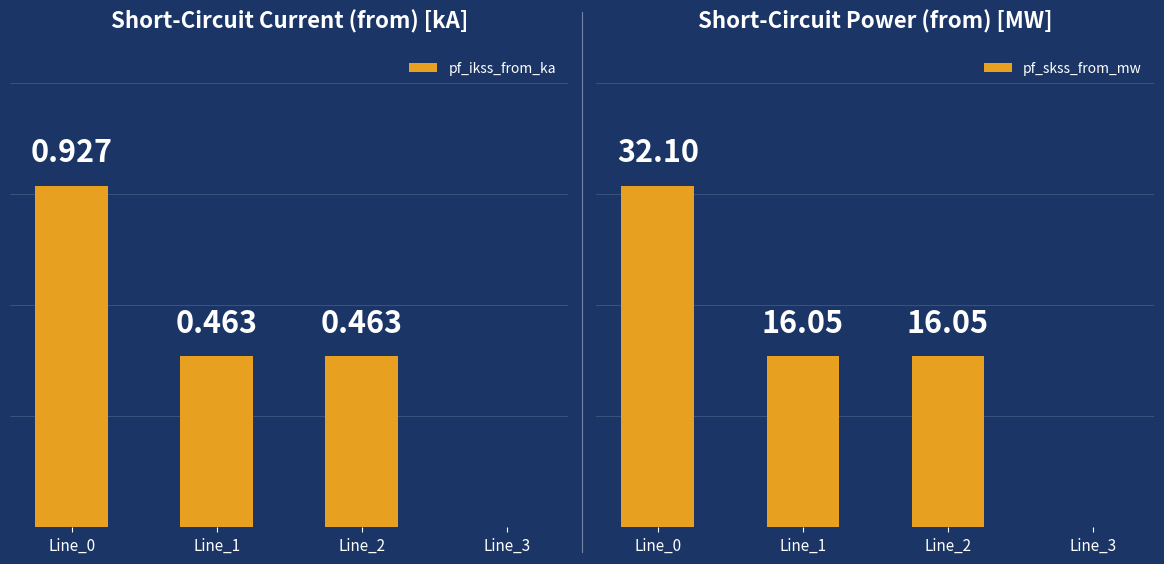

Rank the series at Line_3 from lowest to highest value.

pf_ikss_from_ka, pf_skss_from_mw